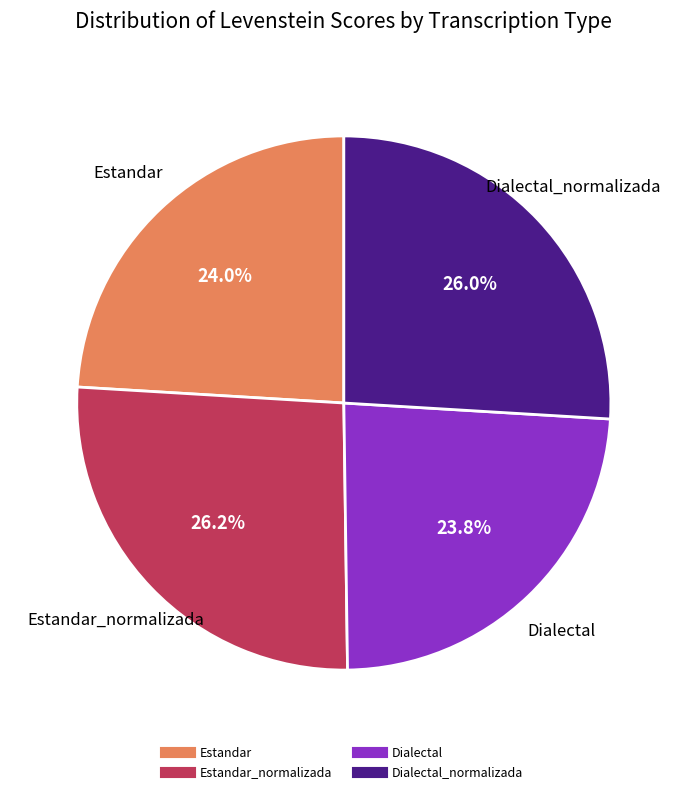

Is there any slice that represents more than half of the pie?

No